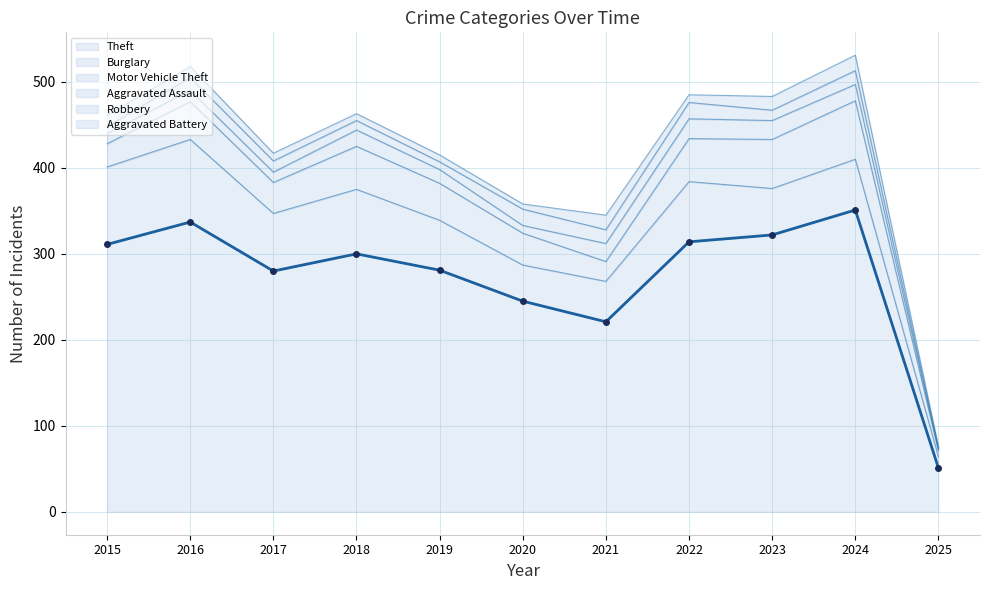

The value of Theft at 2025 is 33. True or false?

False